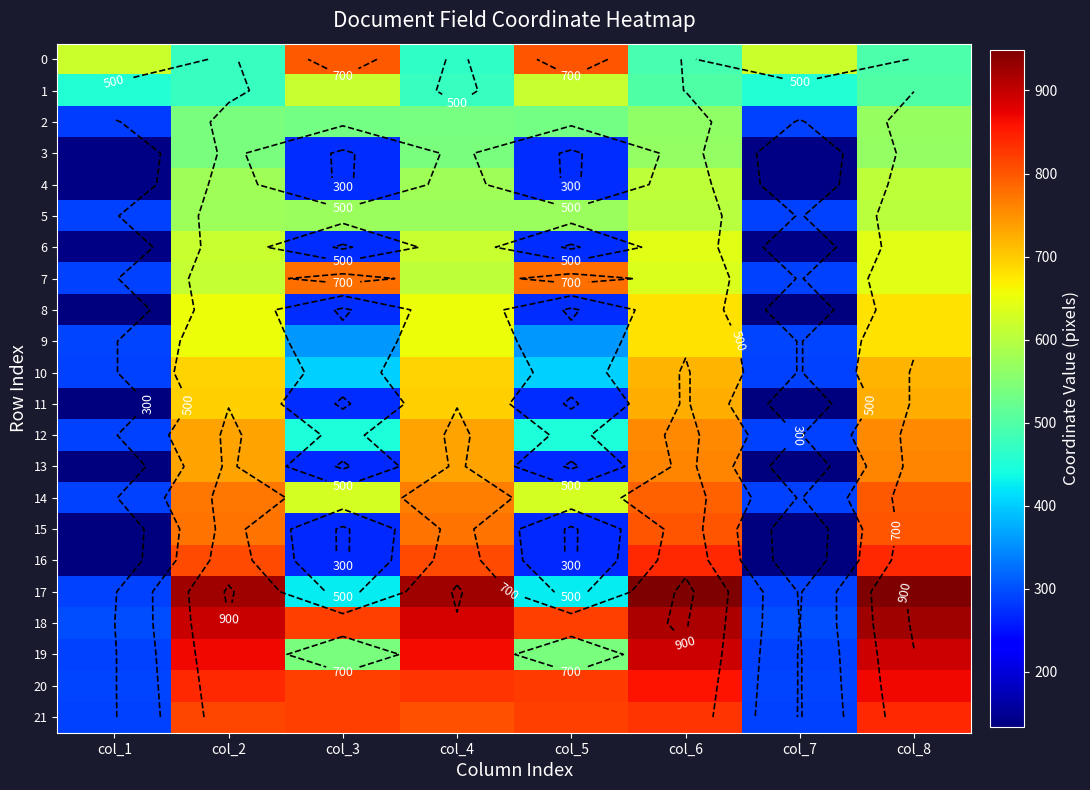

How many data points in 11 are less than 695?

4